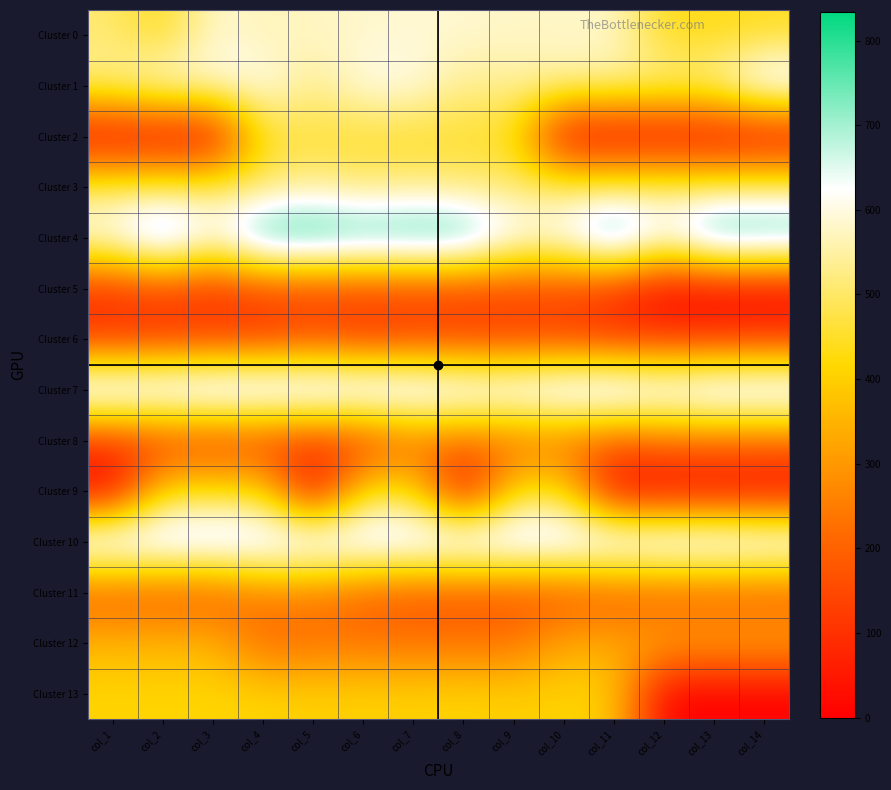

Which category has the lowest value across all series?

col_1